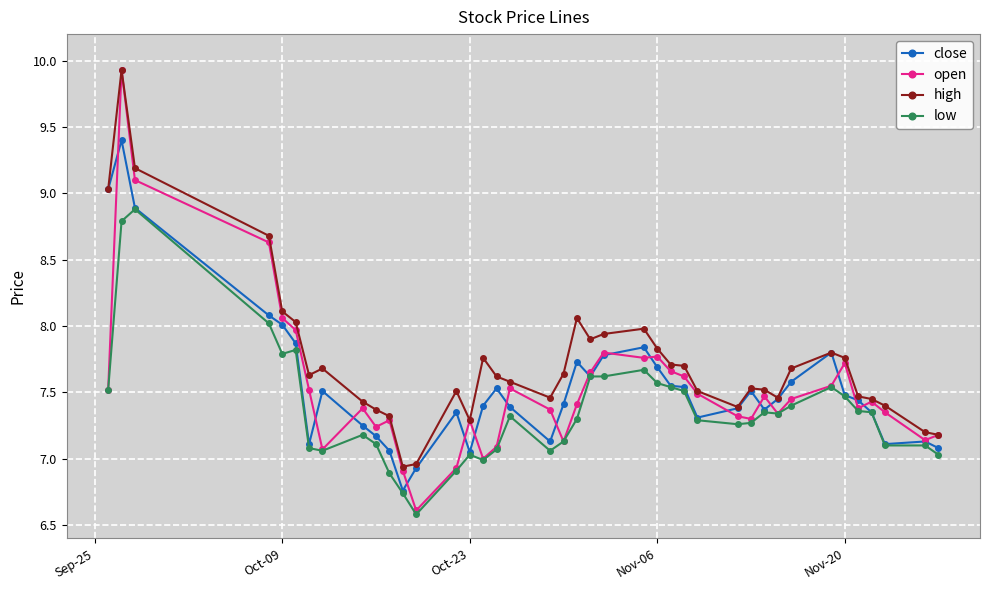

Which series has the largest range (max minus min)?

open